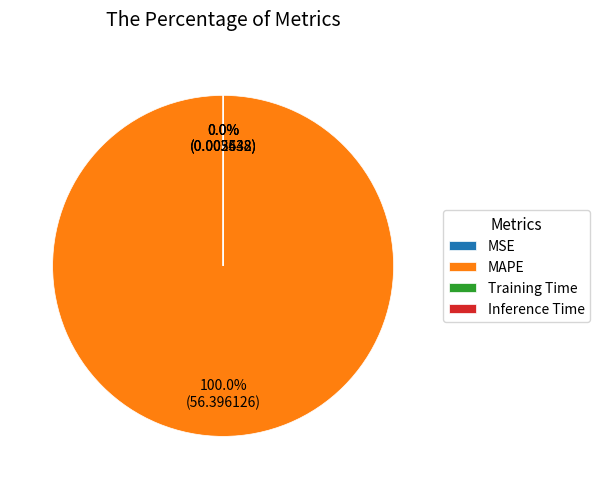

Does any single category account for the majority?

Yes